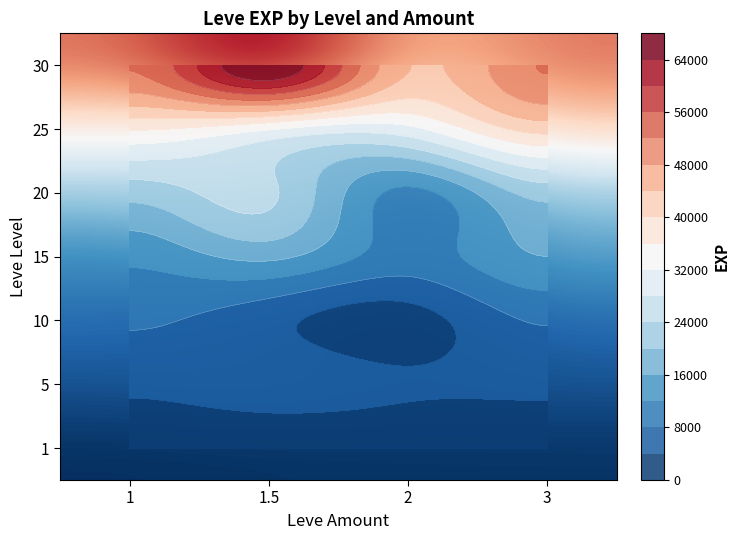

How many categories are shown in the chart?

4